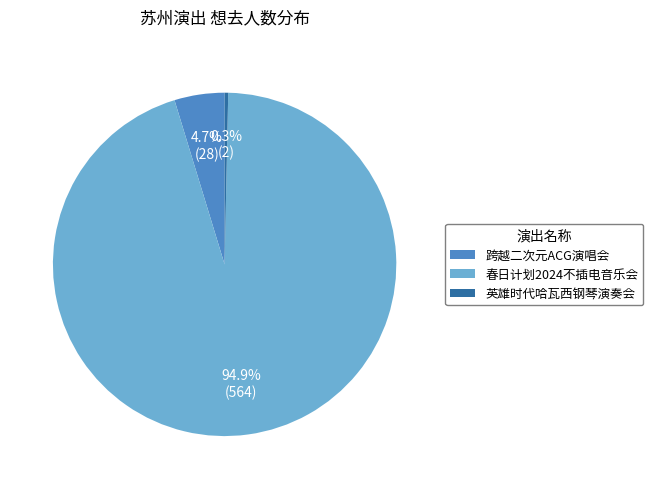

Which slice is the largest?

春日计划2024不插电音乐会